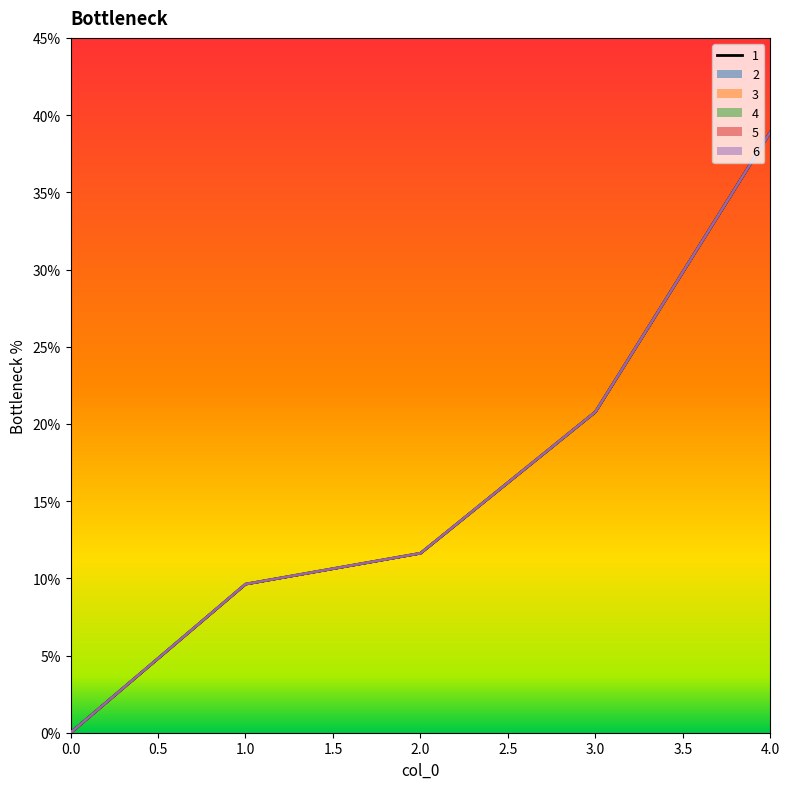

Which series has the largest range (max minus min)?

1